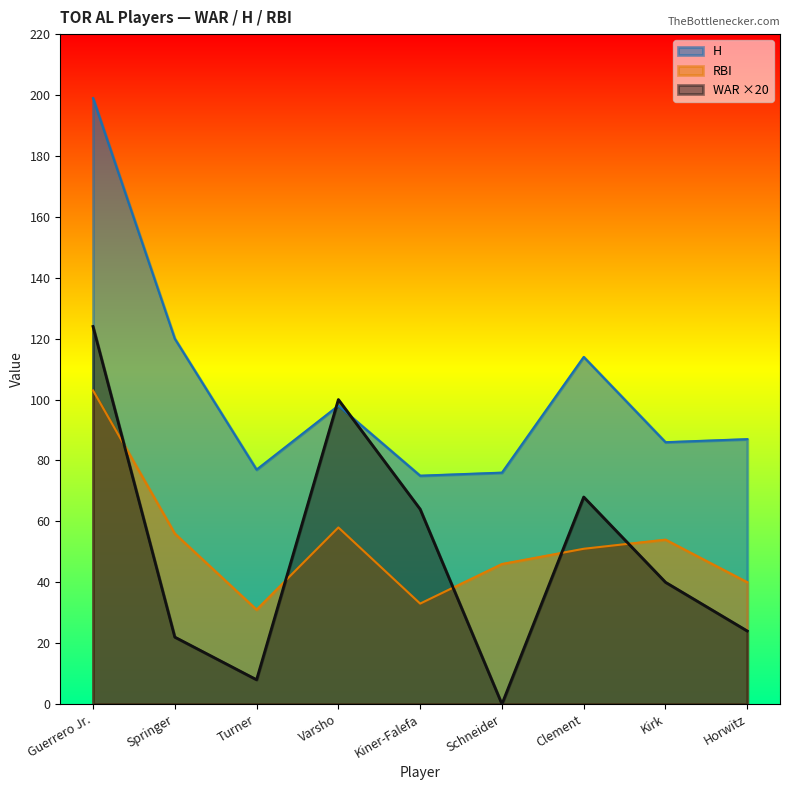

Reading left to right, what are all the values shown in this chart?

WAR: Guerrero Jr.=124	Springer=22	Turner=8	Varsho=100	Kiner-Falefa=64	Schneider=0	Clement=68	Kirk=40	Horwitz=24
H: Guerrero Jr.=199	Springer=120	Turner=77	Varsho=98	Kiner-Falefa=75	Schneider=76	Clement=114	Kirk=86	Horwitz=87
RBI: Guerrero Jr.=103	Springer=56	Turner=31	Varsho=58	Kiner-Falefa=33	Schneider=46	Clement=51	Kirk=54	Horwitz=40